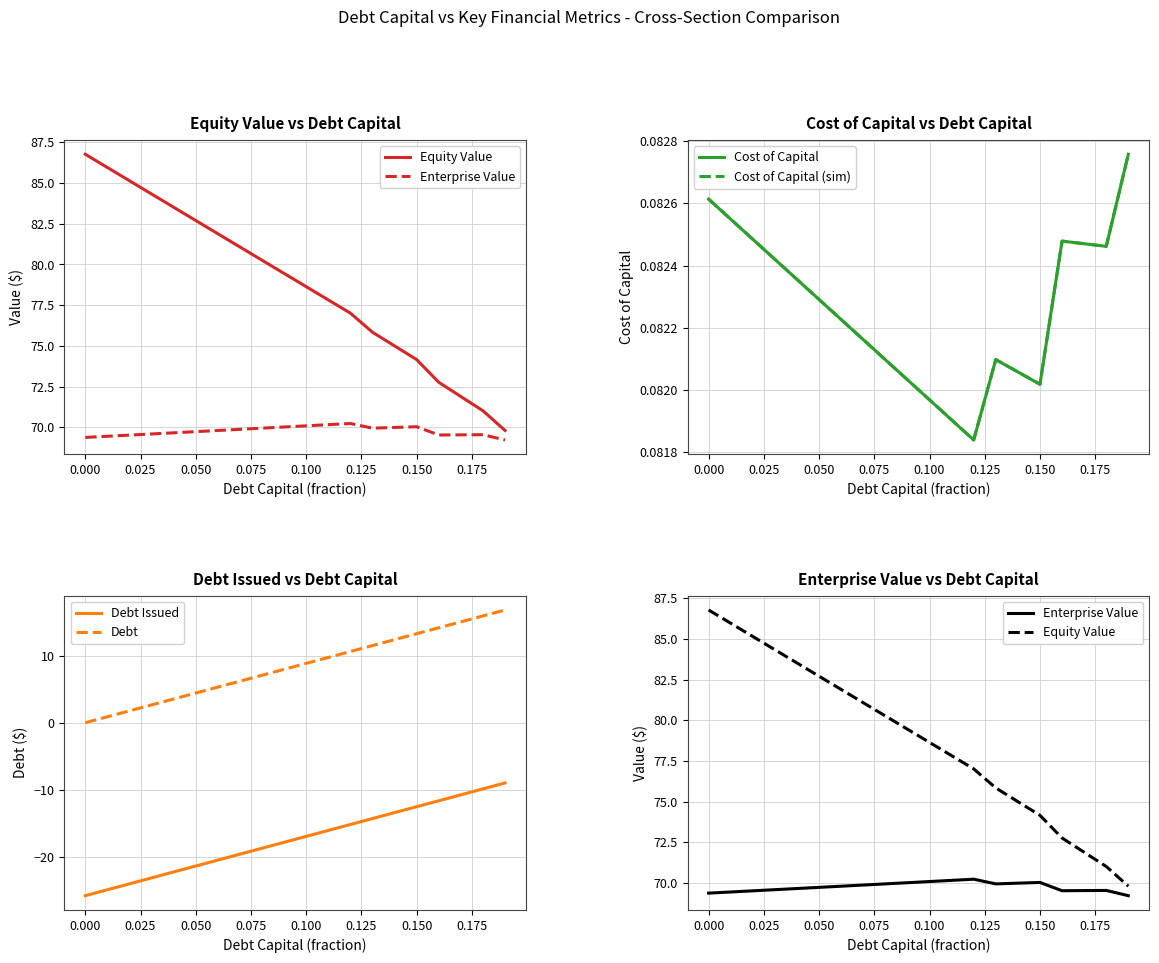

Read the Enterprise Value value at 16.

69.5